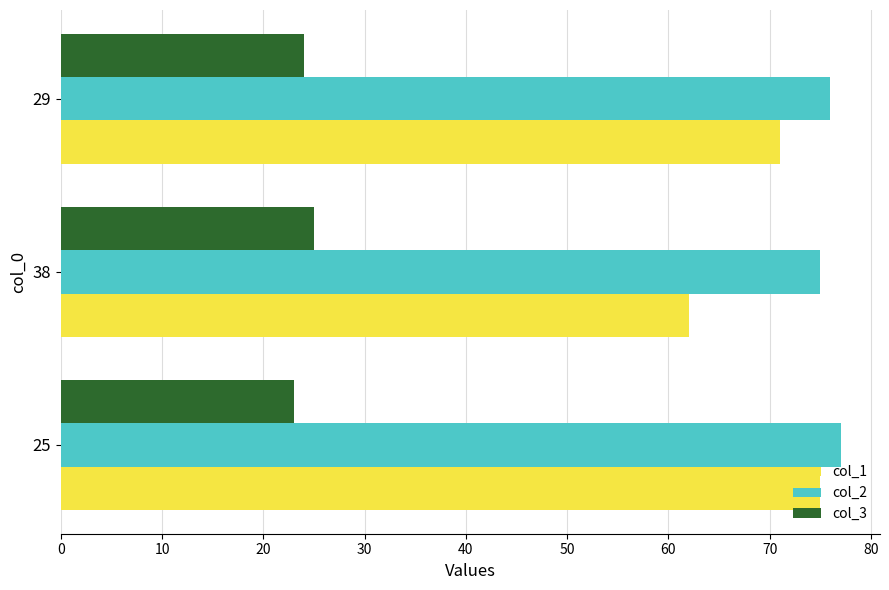

What is the greatest value displayed?

77